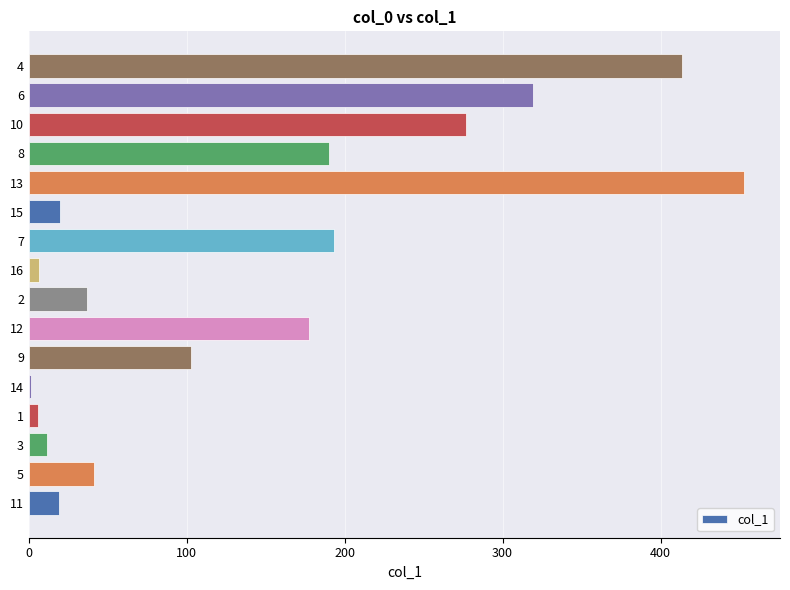

Which category has the highest value across all series?

13